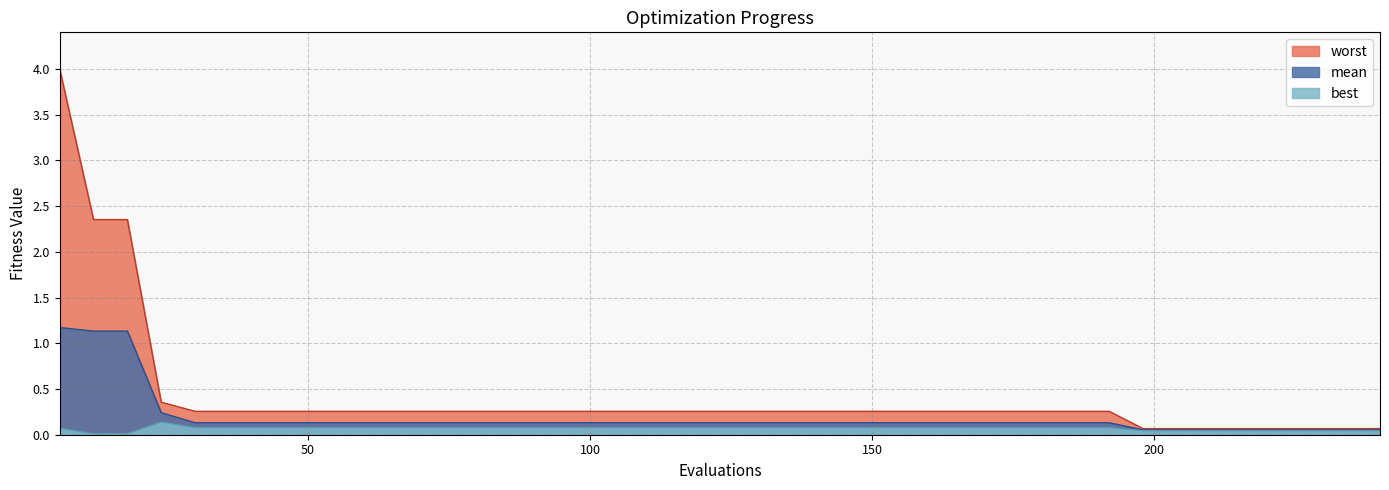

Reading right to left, list all the values displayed in this chart.

mean: 0.1	0.1	0.1	0.1	0.1	0.1	0.1	0.1	0.1	0.1	0.1	0.1	0.1	0.1	0.1	0.1	0.1	0.1	0.1	0.1	0.1	0.1	0.1	0.1	0.1	0.1	0.1	0.1	0.1	0.1	0.1	0.1	0.1	0.1	0.1	0.1	0.2	1.1	1.1	1.2
best: 0.0	0.0	0.0	0.0	0.0	0.0	0.0	0.0	0.1	0.1	0.1	0.1	0.1	0.1	0.1	0.1	0.1	0.1	0.1	0.1	0.1	0.1	0.1	0.1	0.1	0.1	0.1	0.1	0.1	0.1	0.1	0.1	0.1	0.1	0.1	0.1	0.1	0.0	0.0	0.1
worst: 0.1	0.1	0.1	0.1	0.1	0.1	0.1	0.1	0.3	0.3	0.3	0.3	0.3	0.3	0.3	0.3	0.3	0.3	0.3	0.3	0.3	0.3	0.3	0.3	0.3	0.3	0.3	0.3	0.3	0.3	0.3	0.3	0.3	0.3	0.3	0.3	0.4	2.4	2.4	4.0